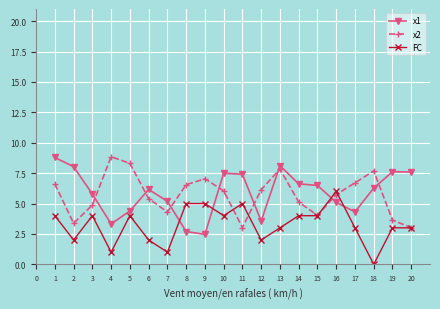

How many lines are shown in the chart?

3